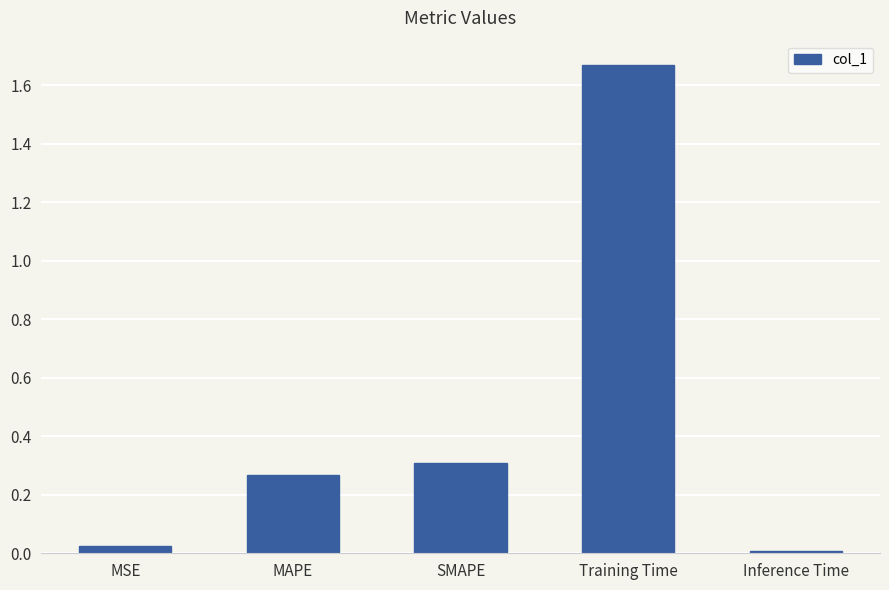

At which label is the value closest to 0?

Inference Time